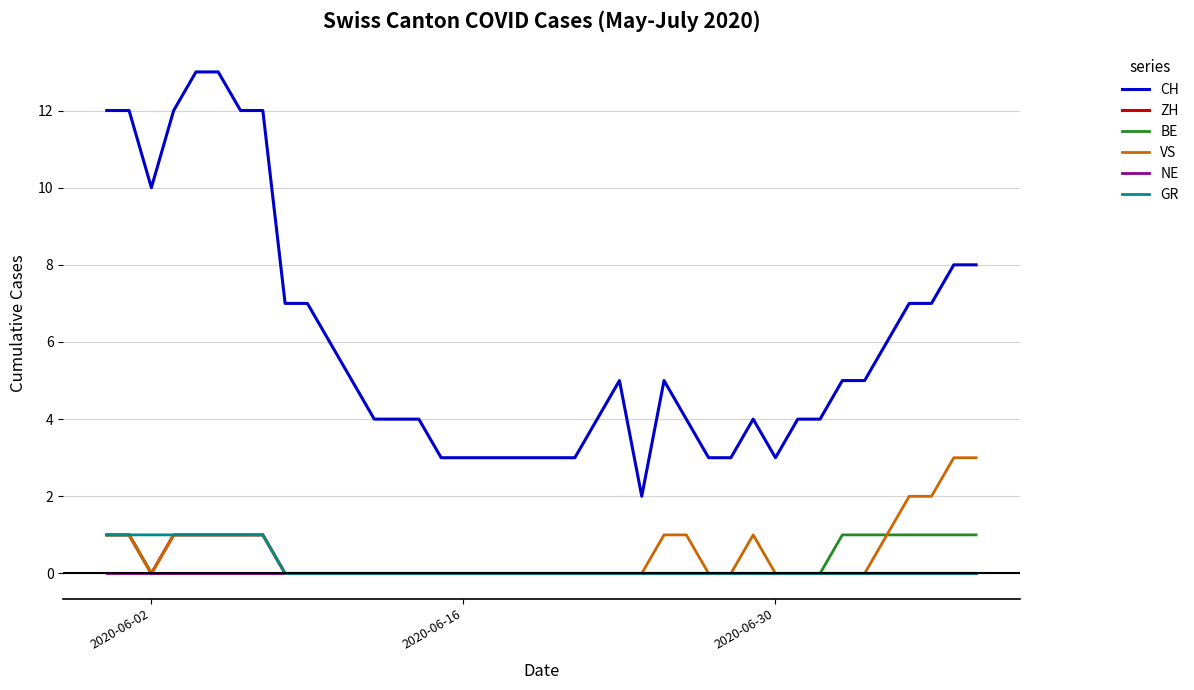

Which series has the largest total across all categories?

CH